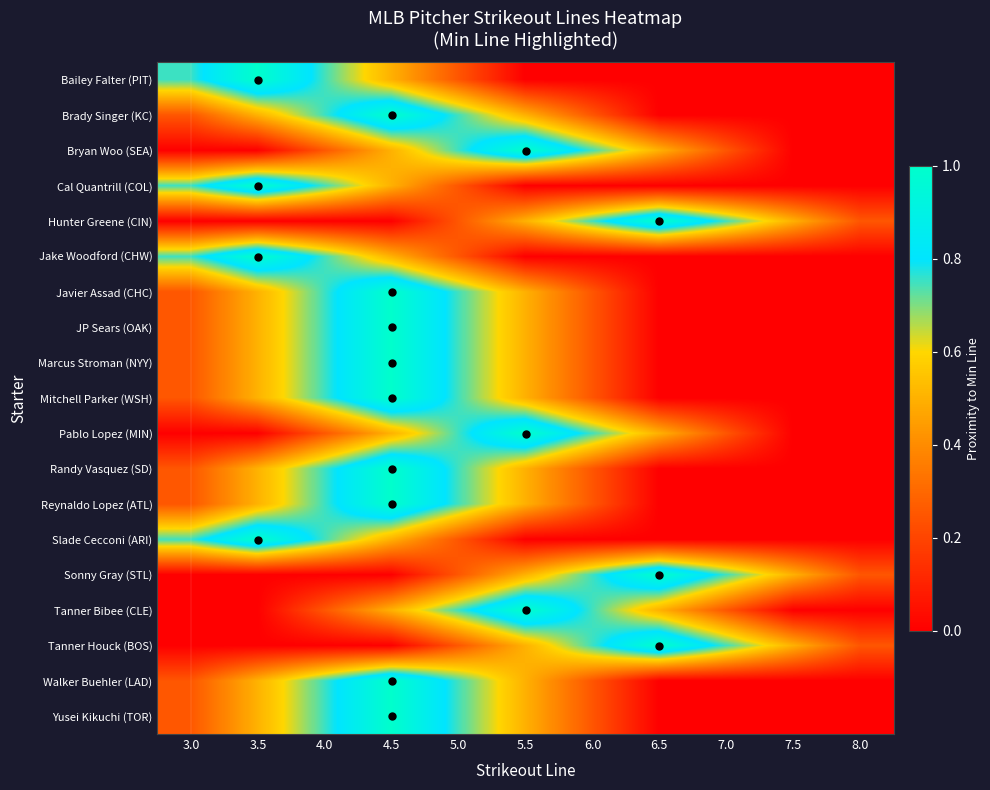

At how many categories does at least one series exceed 0?

11